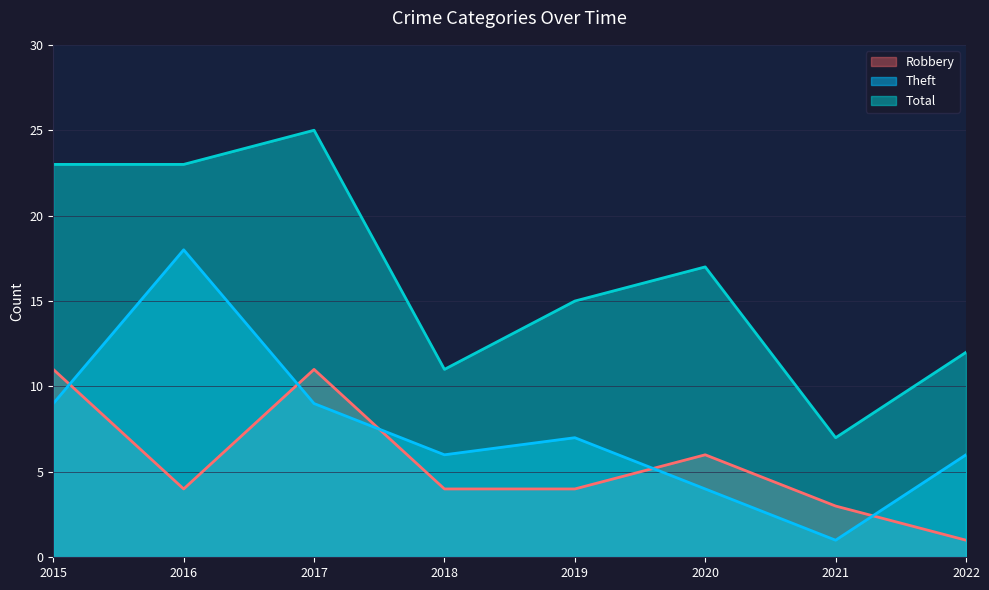

The Total series shows 15 at 2018. True or false?

False